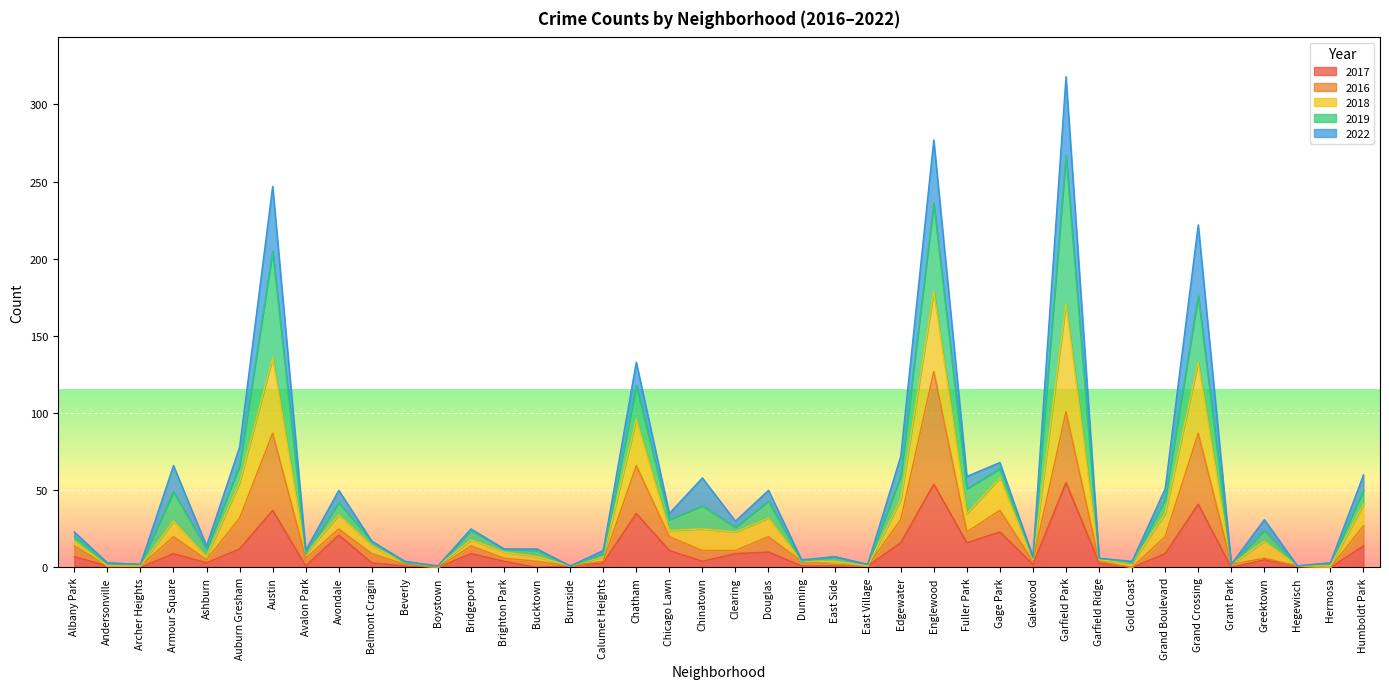

What is the maximum value for 2017?

55